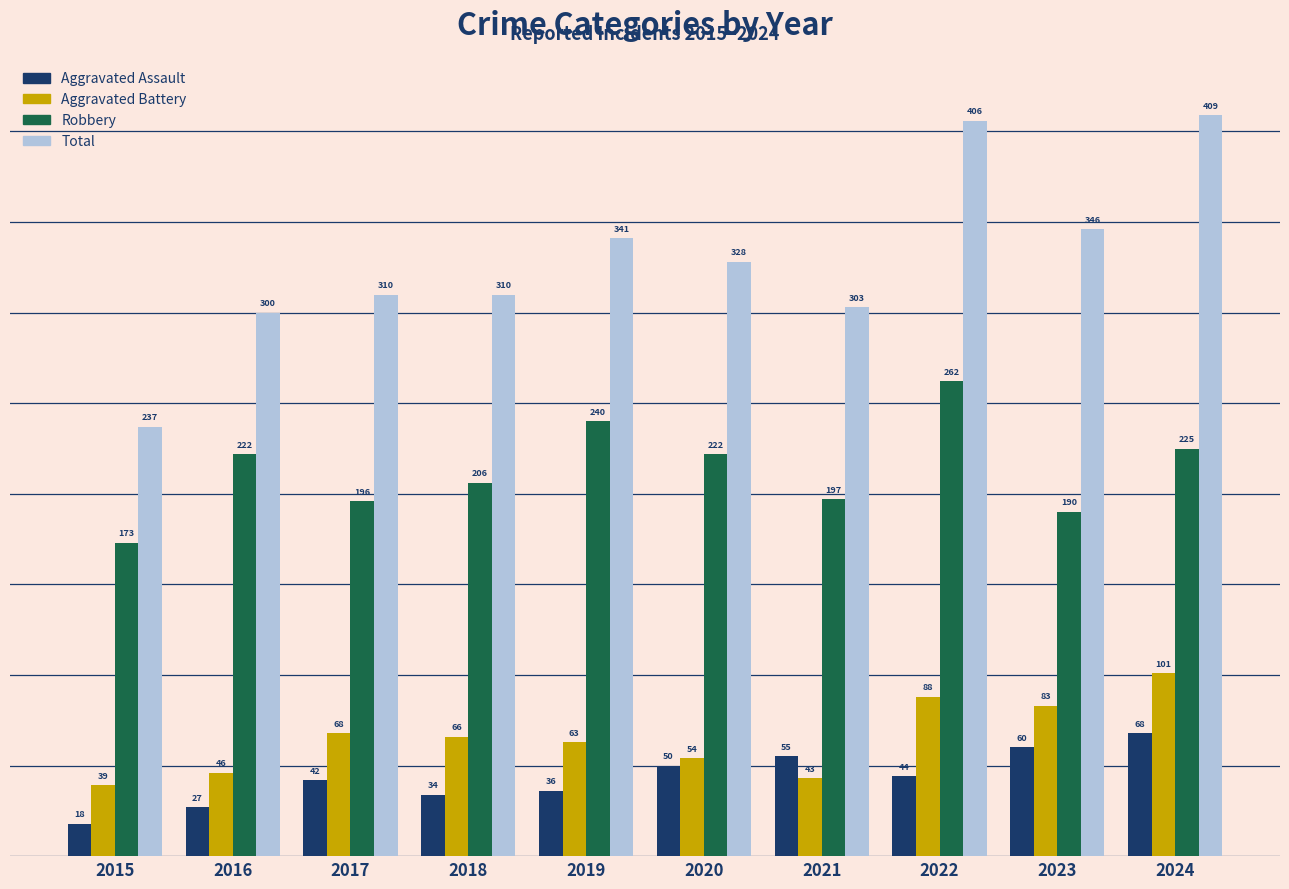

Reading right to left, what are all the values shown in this chart?

Aggravated Assault: 68	60	44	55	50	36	34	42	27	18
Aggravated Battery: 101	83	88	43	54	63	66	68	46	39
Robbery: 225	190	262	197	222	240	206	196	222	173
Total: 409	346	406	303	328	341	310	310	300	237